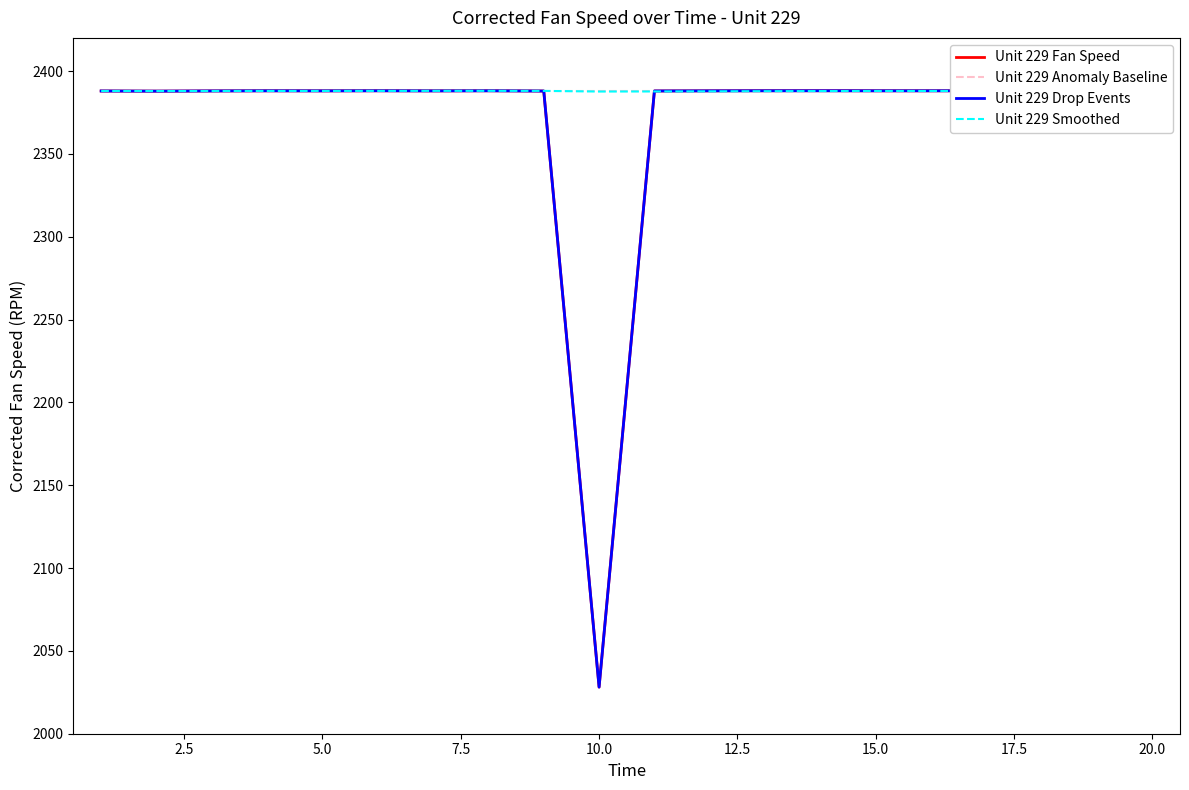

Which category has the highest value in the Unit 229 Smoothed series?

17.5